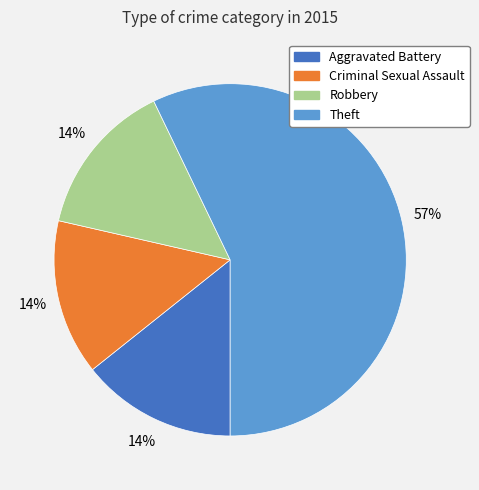

What is the largest slice in the pie chart?

Theft